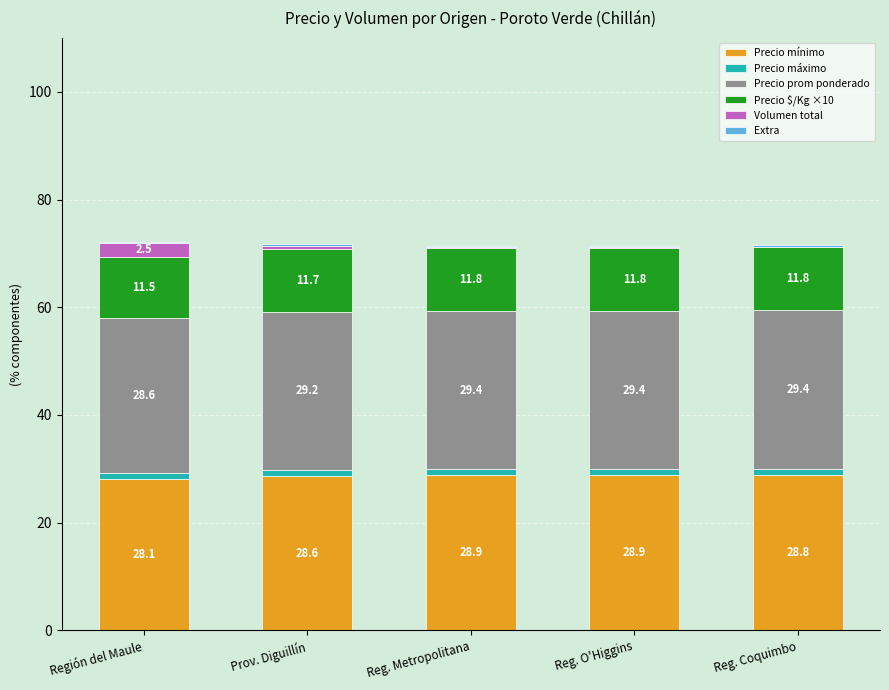

Where is Precio mínimo nearest to the value 28?

Región del Maule